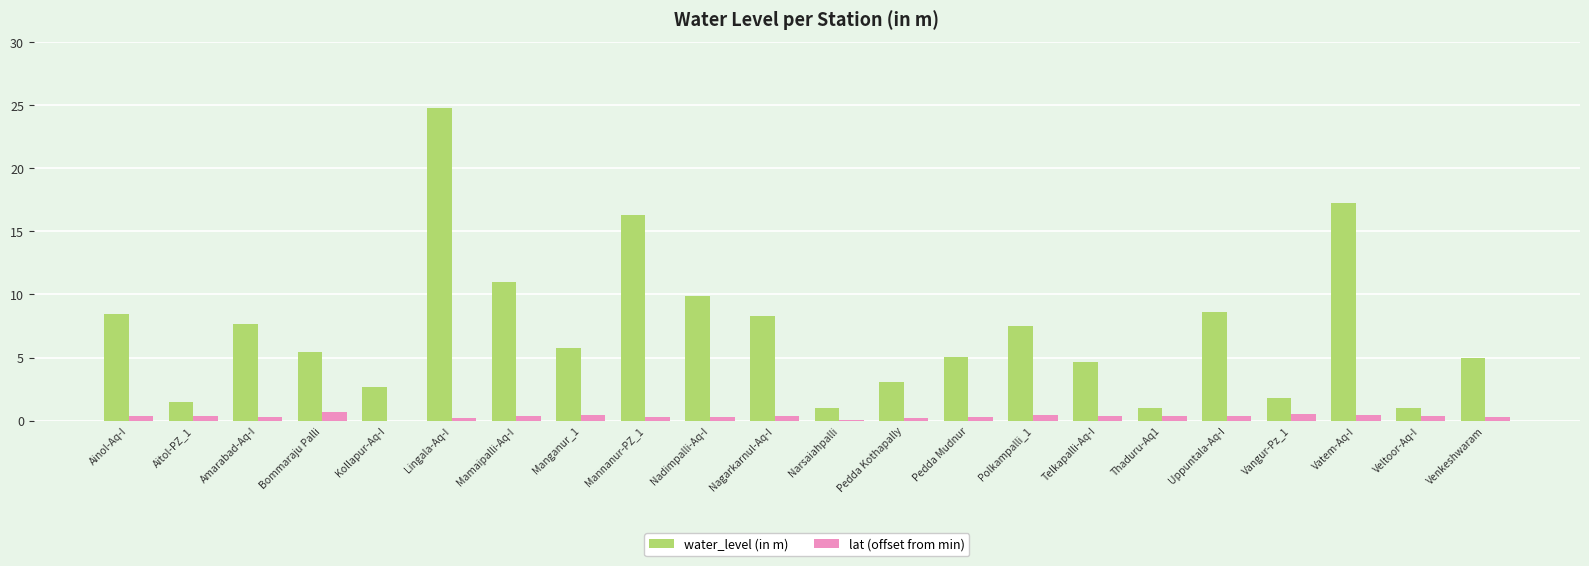

What is the sum of all lat (offset from min) values?

7.4